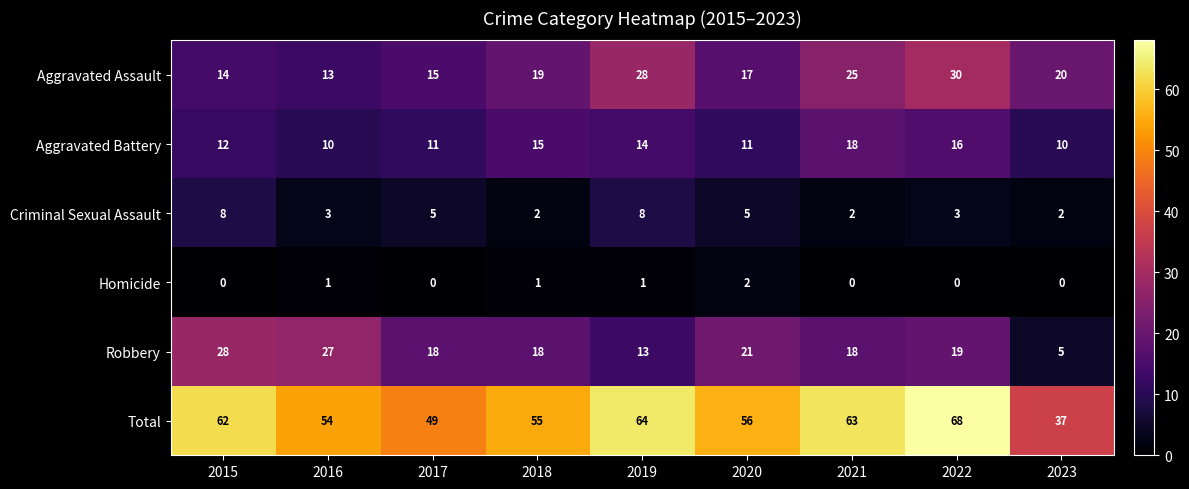

Which series has the largest range (max minus min)?

Total